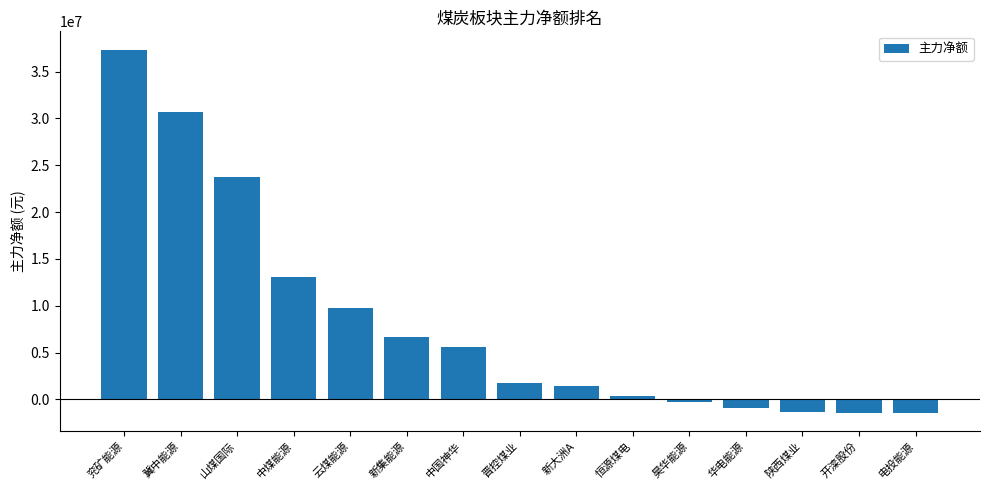

True or false: the data shows -1456479 at 电投能源.

True